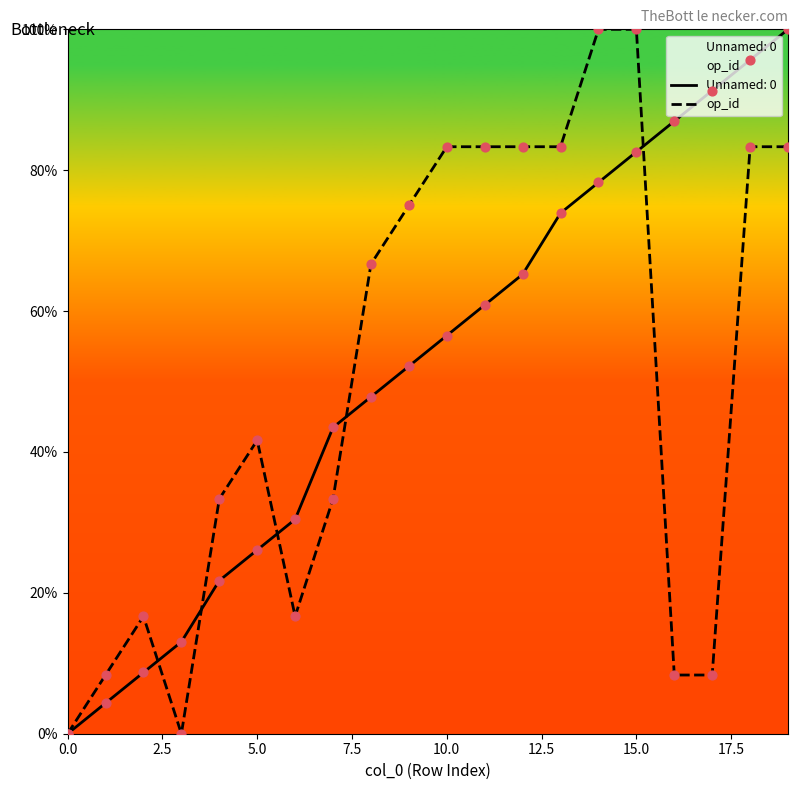

The op_id series shows 41.7 at 5.0. True or false?

True